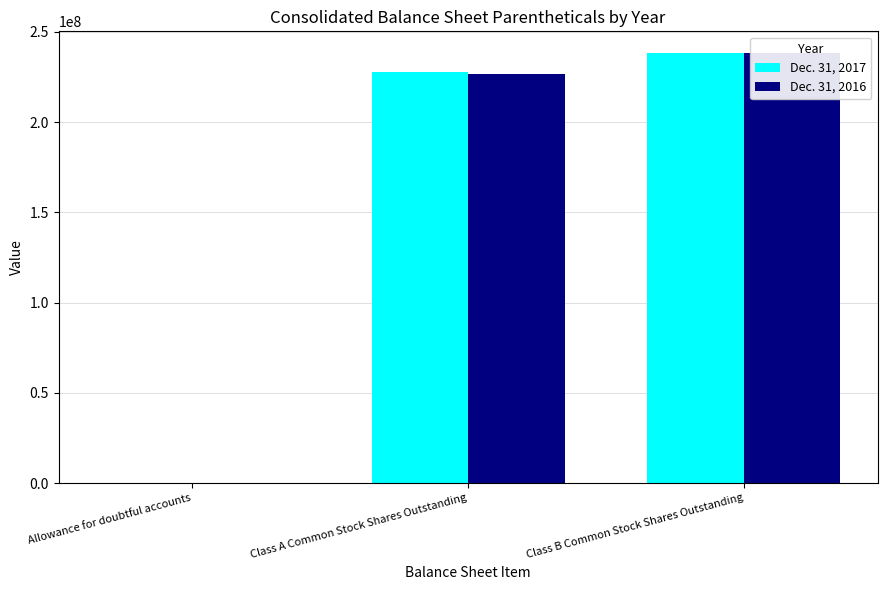

What is the difference between the maximum and minimum values in the Dec. 31, 2016 series?

238416809